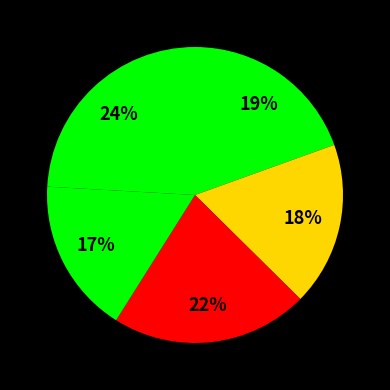

How many segments does this pie chart have?

5